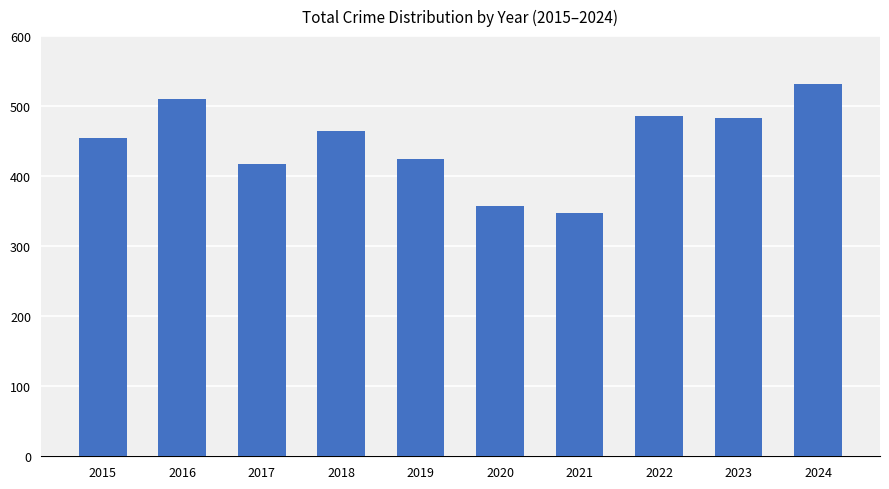

Reading right to left, what are all the values shown in this chart?

2024=532	2023=483	2022=486	2021=348	2020=358	2019=424	2018=465	2017=418	2016=510	2015=455